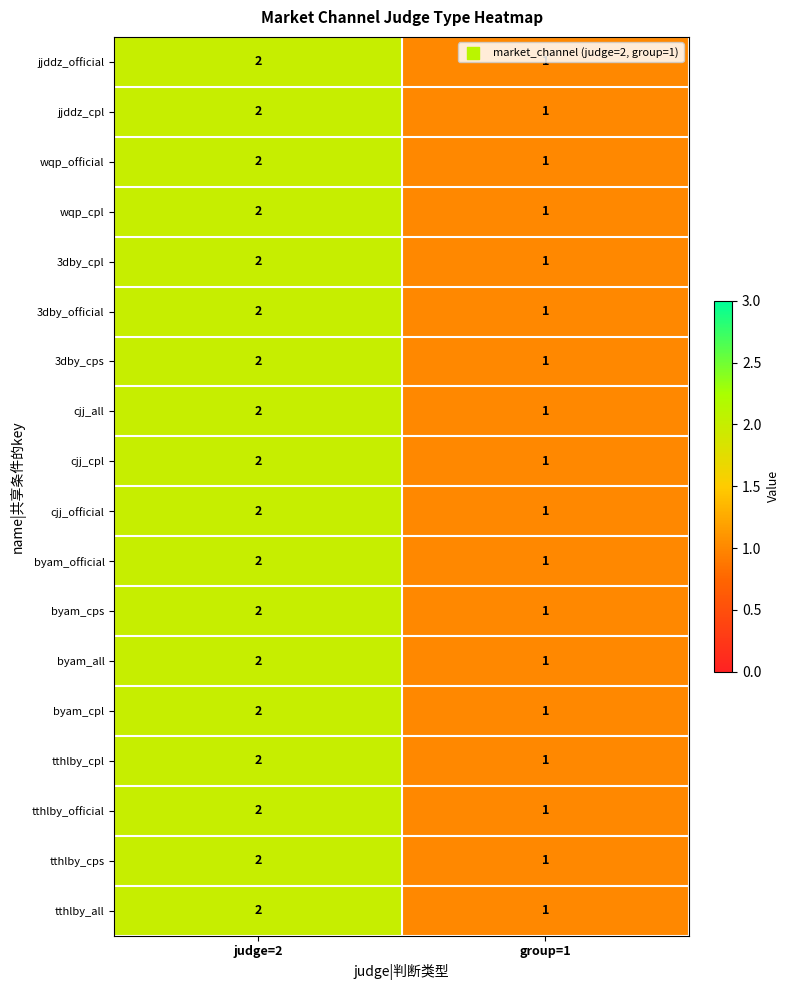

What is the sum of all wqp_cpl values?

3